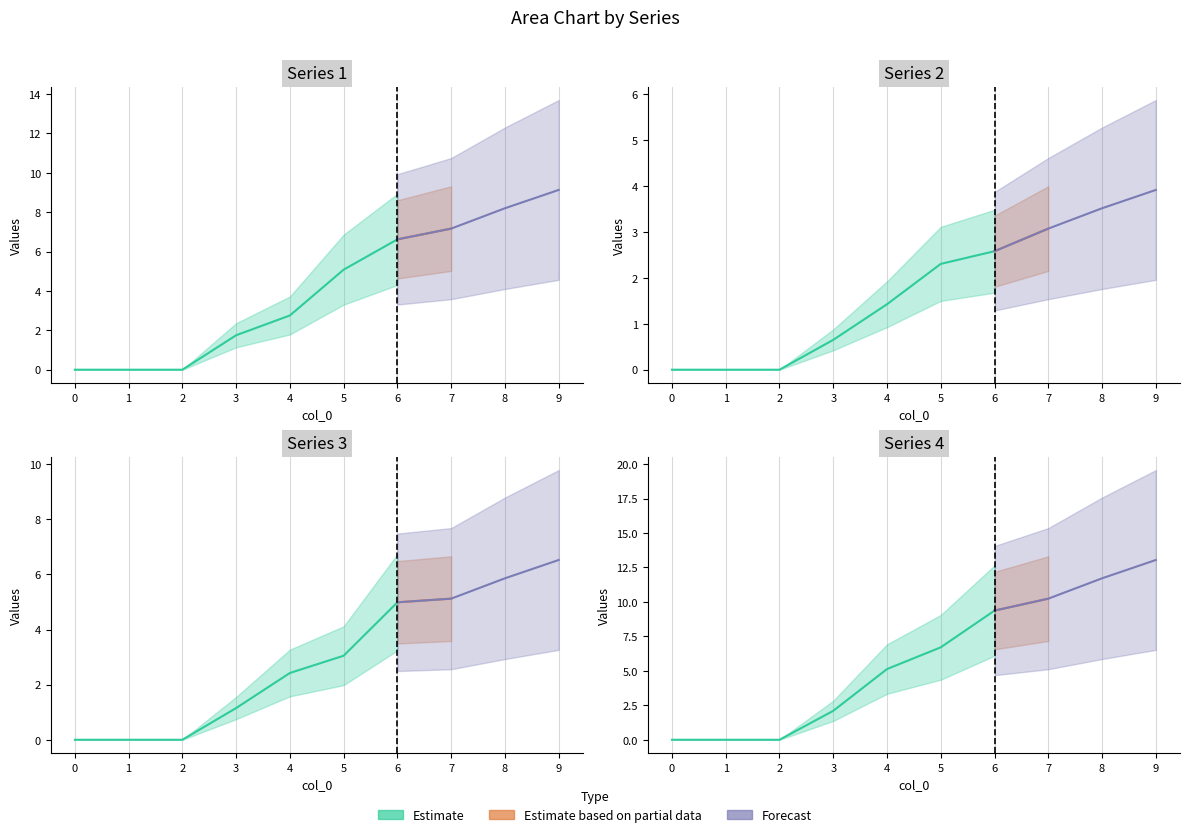

Rank the series by their average value, from highest to lowest.

4, 1, 3, 2